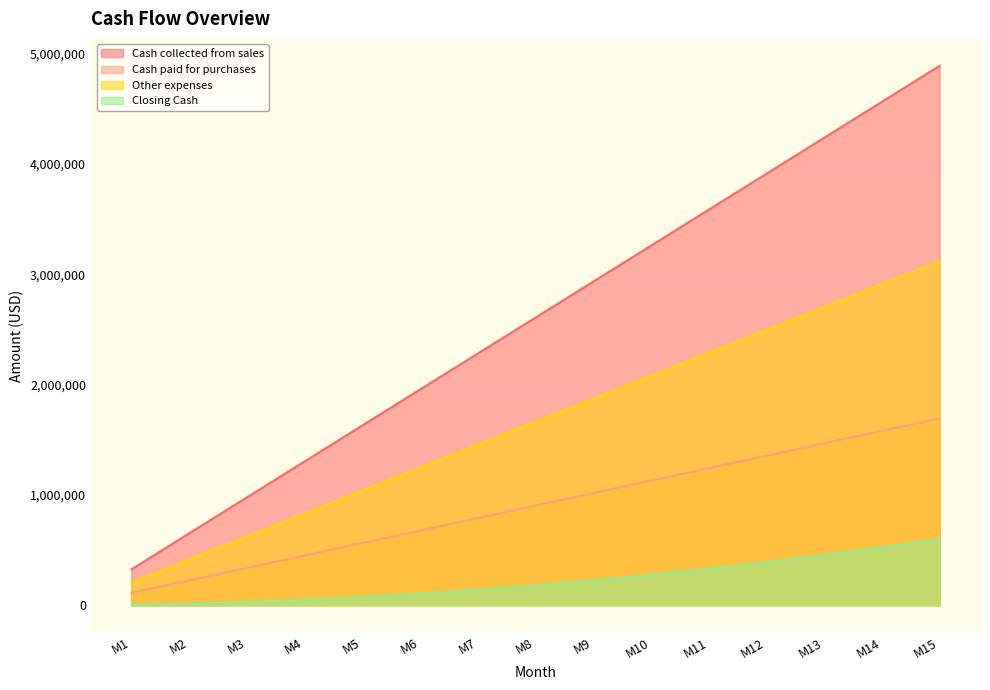

At how many categories does at least one series exceed 4240559?

2